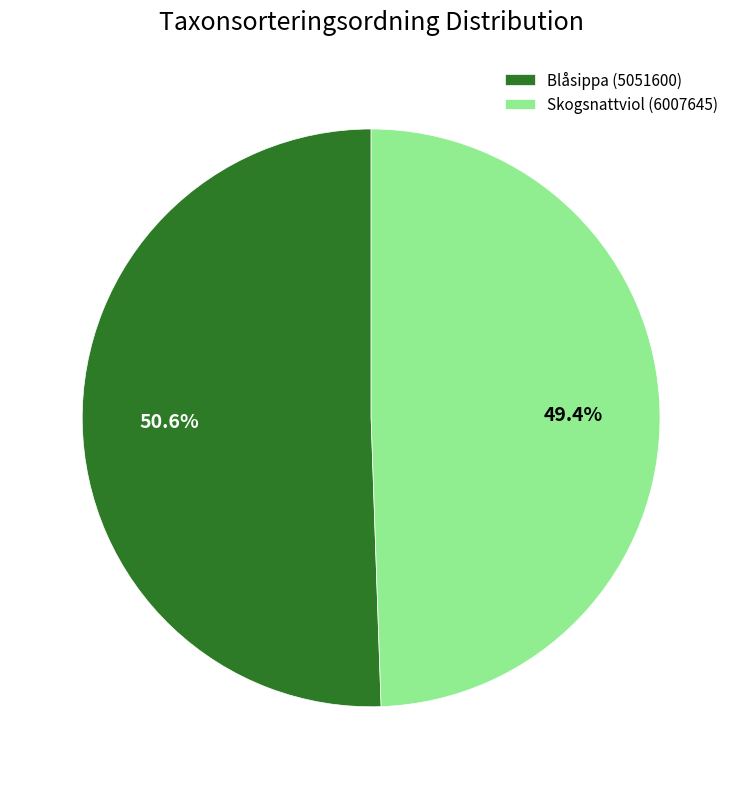

What percentage is NOT represented by Blåsippa (5051600)?

49.4%